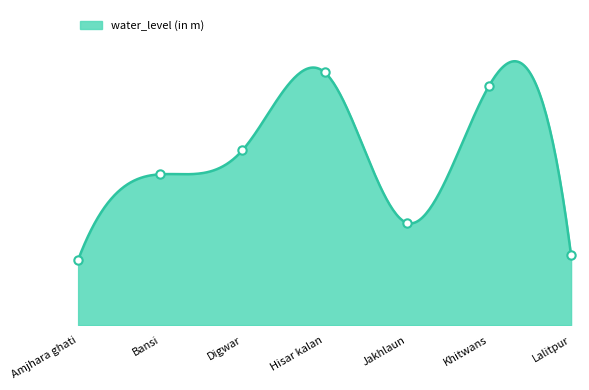

What is the change in value from Bansi to Hisar kalan?

+2.6